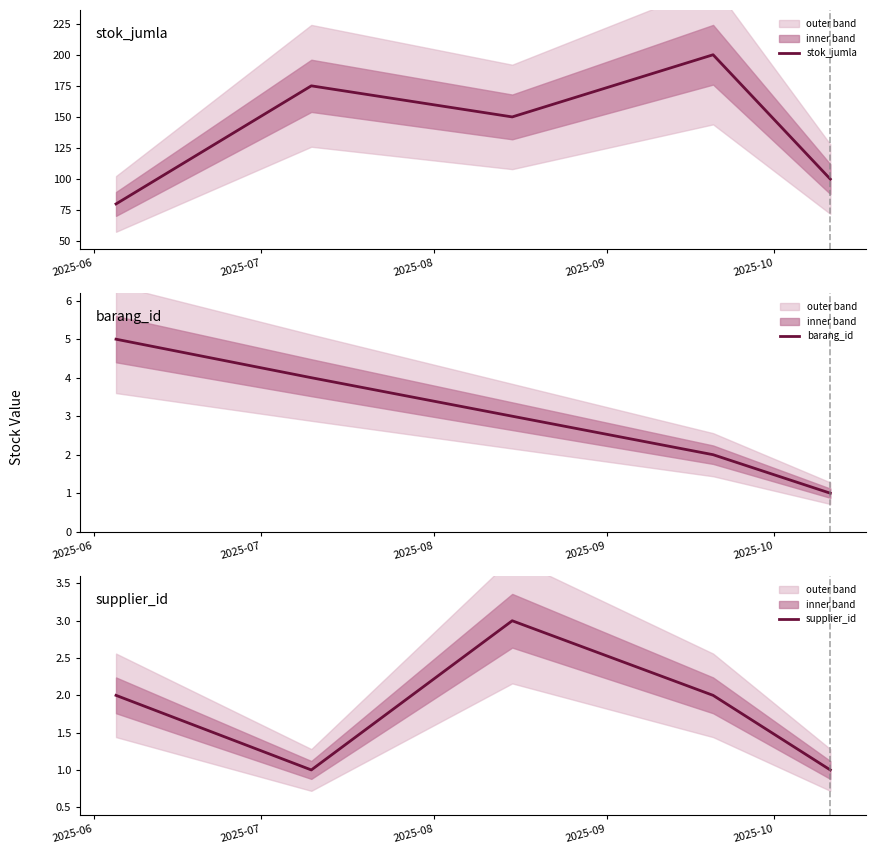

What is the difference between the second highest and second lowest values in the stok_jumla series?

75